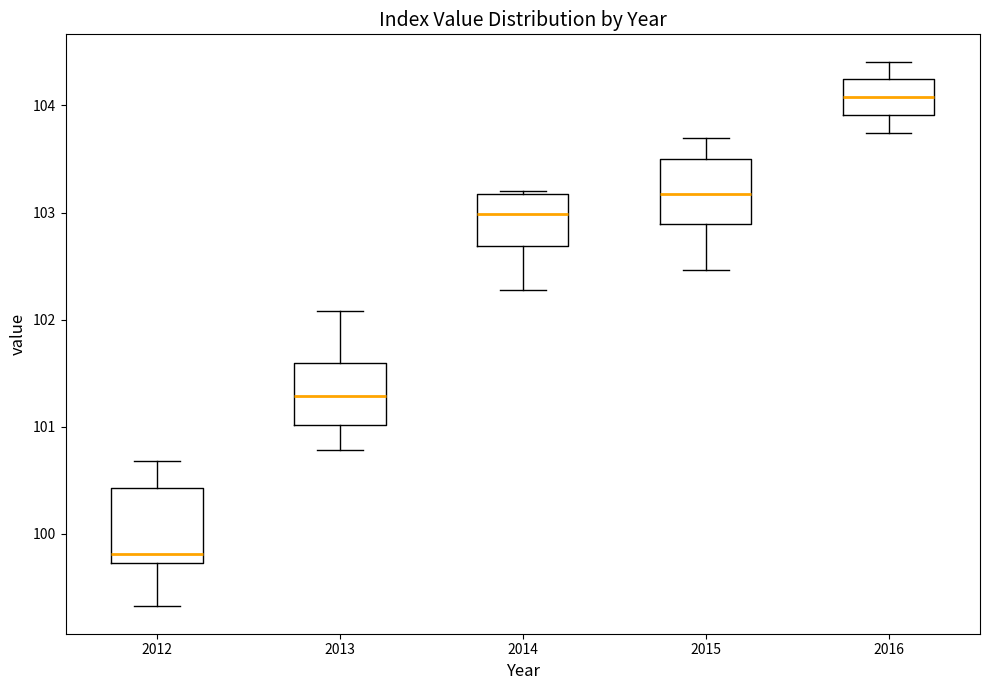

Which box's median line is the lowest?

2012